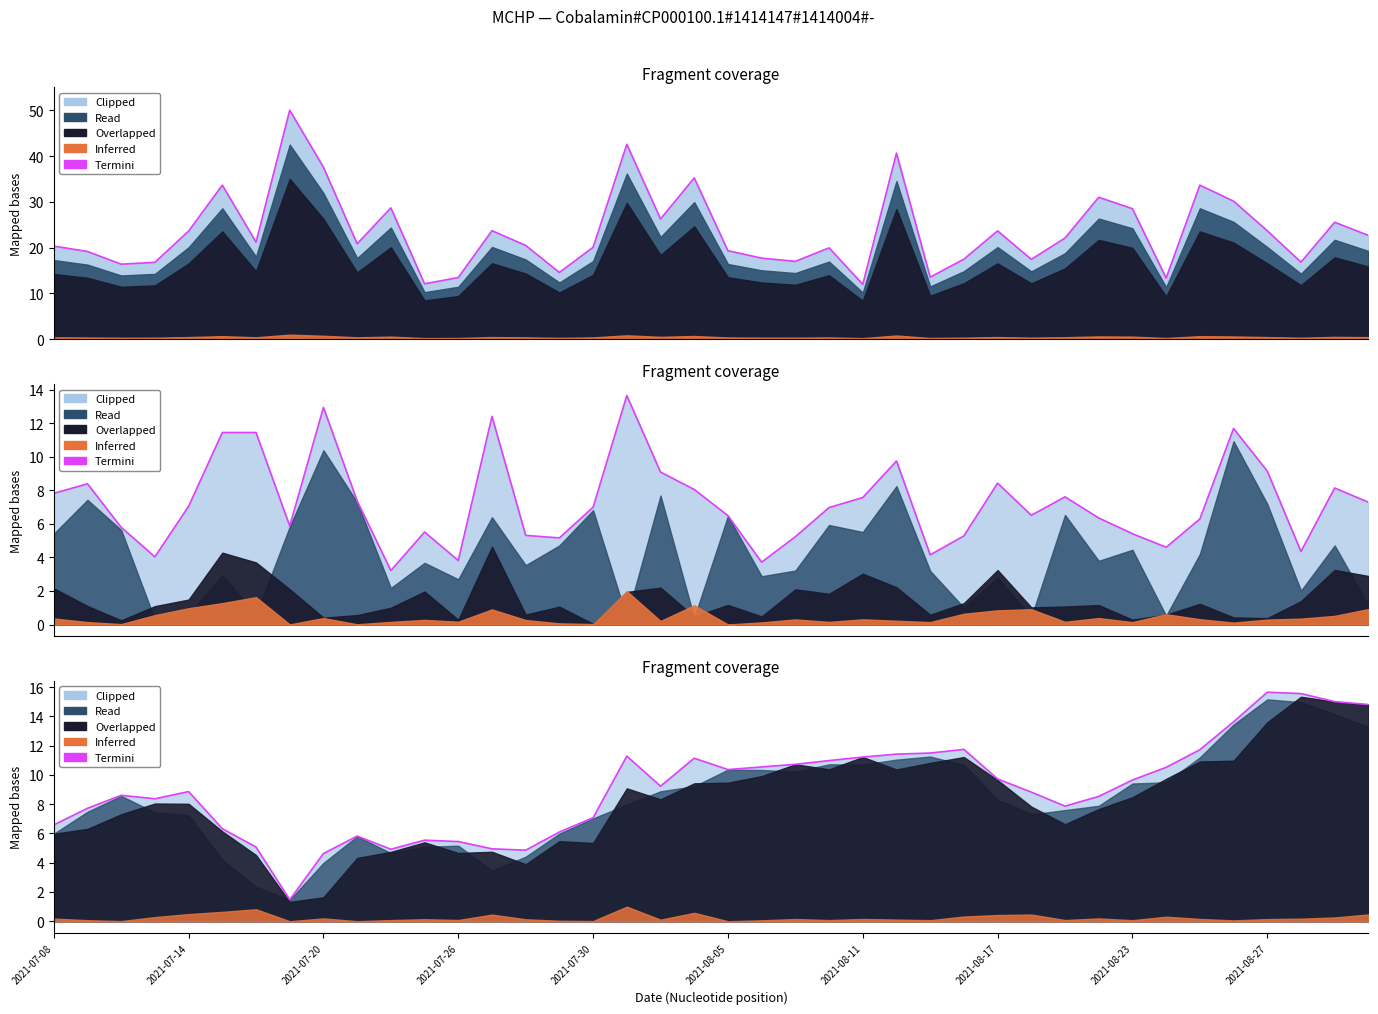

What is the value of the 30th point from the left?

8.8